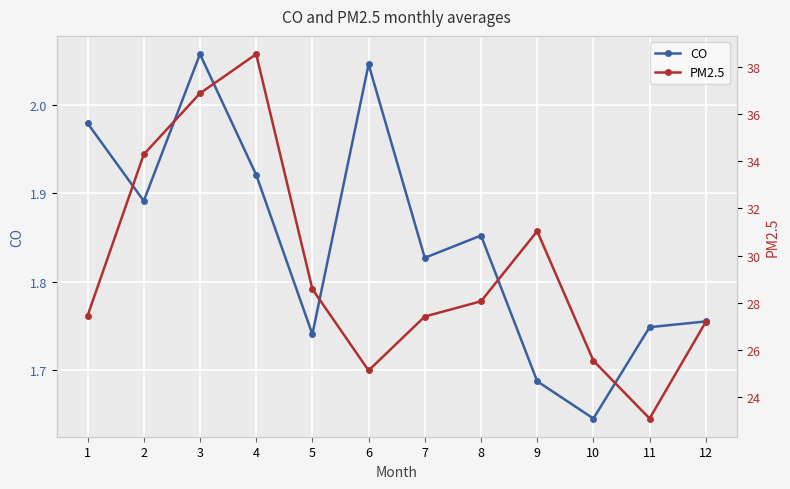

At how many categories does at least one series exceed 20?

12